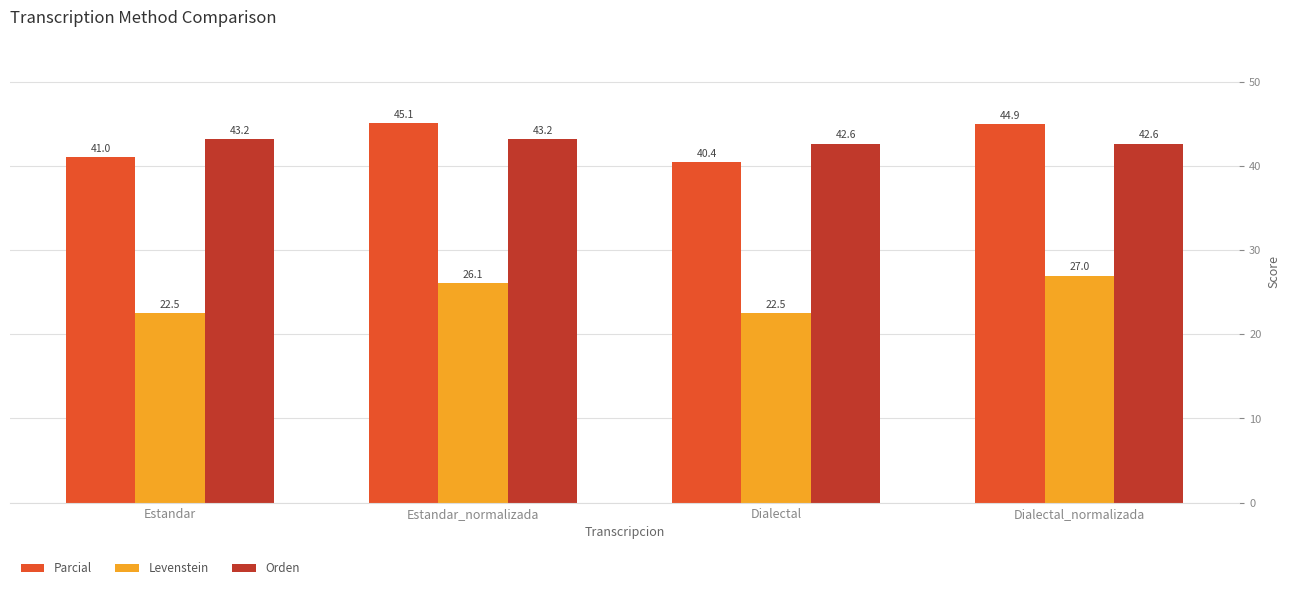

Reading left to right, transcribe all the data shown in this chart.

Parcial: Estandar=41.0	Estandar_normalizada=45.1	Dialectal=40.4	Dialectal_normalizada=44.9
Levenstein: Estandar=22.5	Estandar_normalizada=26.1	Dialectal=22.5	Dialectal_normalizada=27.0
Orden: Estandar=43.2	Estandar_normalizada=43.2	Dialectal=42.6	Dialectal_normalizada=42.6